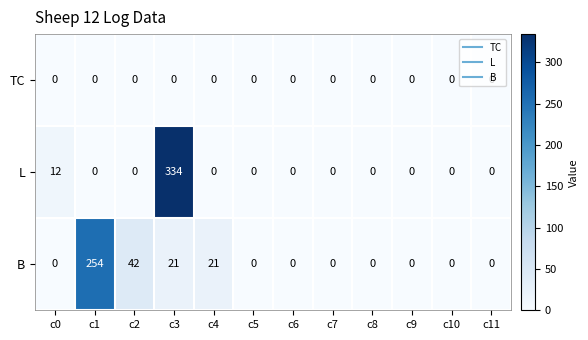

How many values in the L series exceed 0?

2